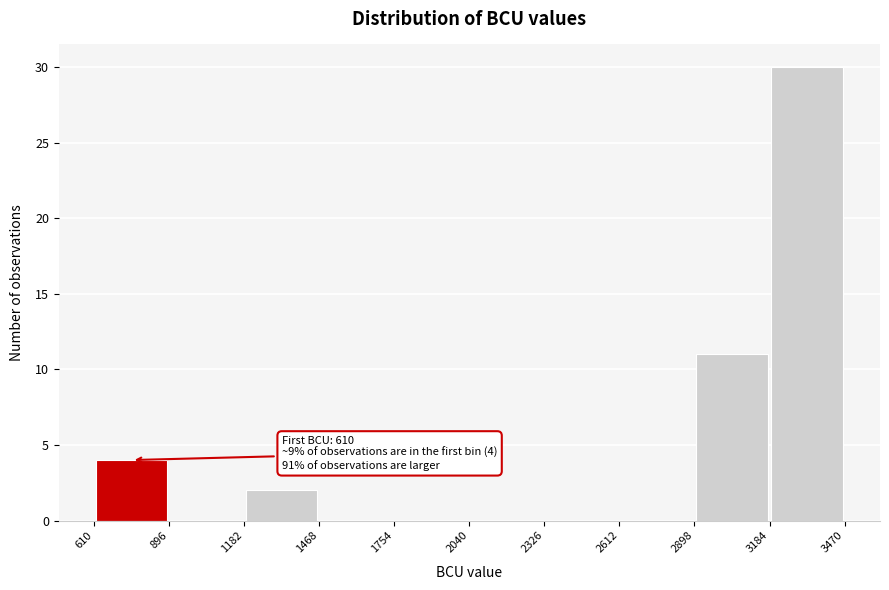

Over which range of the x-axis is the bar tallest?

3184 to 3470